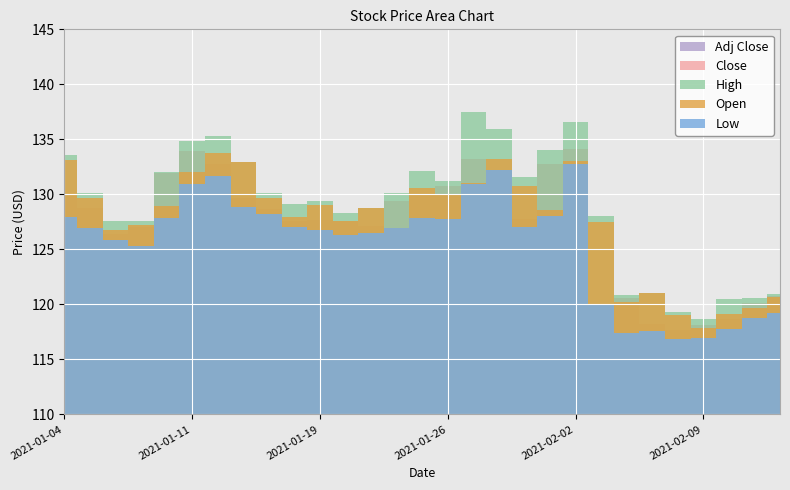

Rank the categories by Low value from highest to lowest.

2021-02-02, 2021-01-28, 2021-01-12, 2021-01-11, 2021-01-27, 2021-01-13, 2021-01-14, 2021-02-01, 2021-01-04, 2021-01-08, 2021-01-25, 2021-01-26, 2021-01-15, 2021-01-29, 2021-01-22, 2021-01-05, 2021-01-19, 2021-01-21, 2021-01-20, 2021-01-06, 2021-01-07, 2021-02-03, 2021-02-12, 2021-02-11, 2021-02-10, 2021-02-05, 2021-02-04, 2021-02-09, 2021-02-08